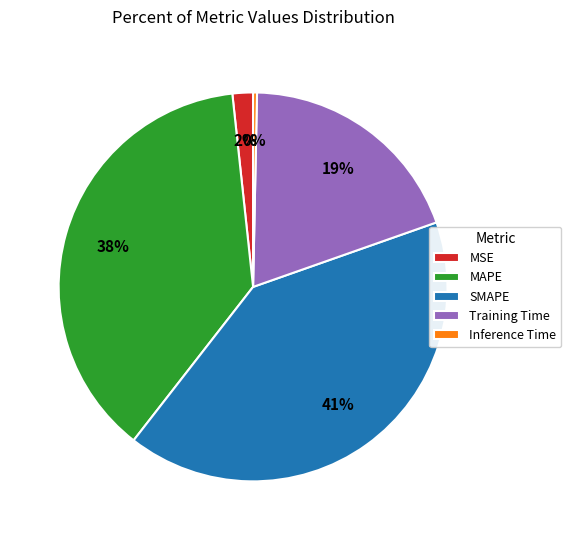

Between Training Time and SMAPE, which is larger?

SMAPE